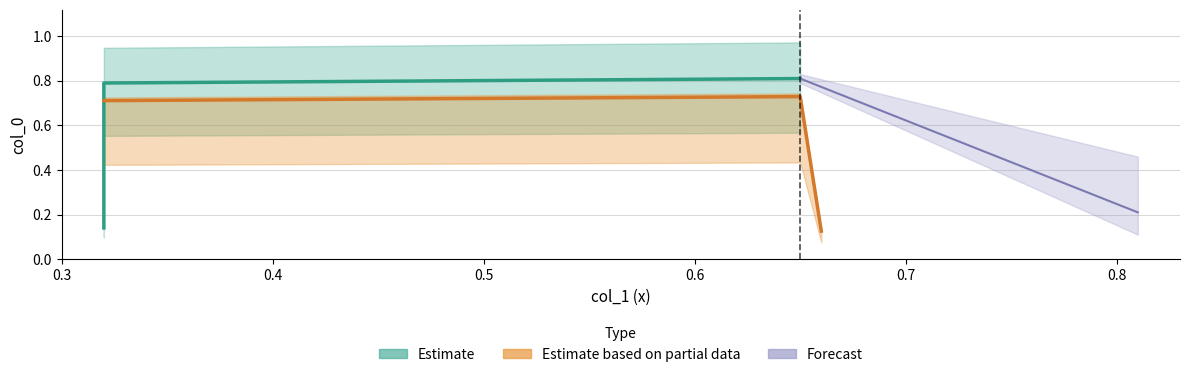

What is the difference between the maximum and minimum values?

0.7